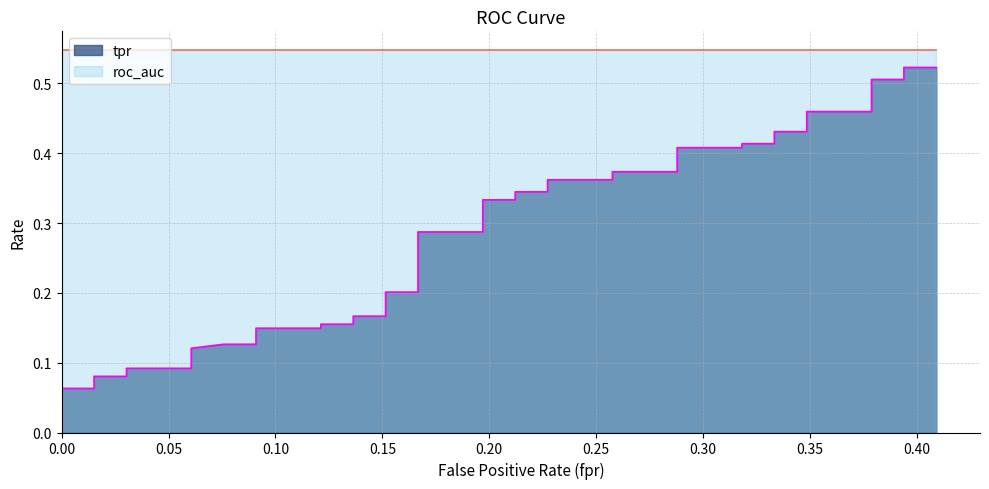

What is the sum of the roc_auc values at 12 and 10?

1.1